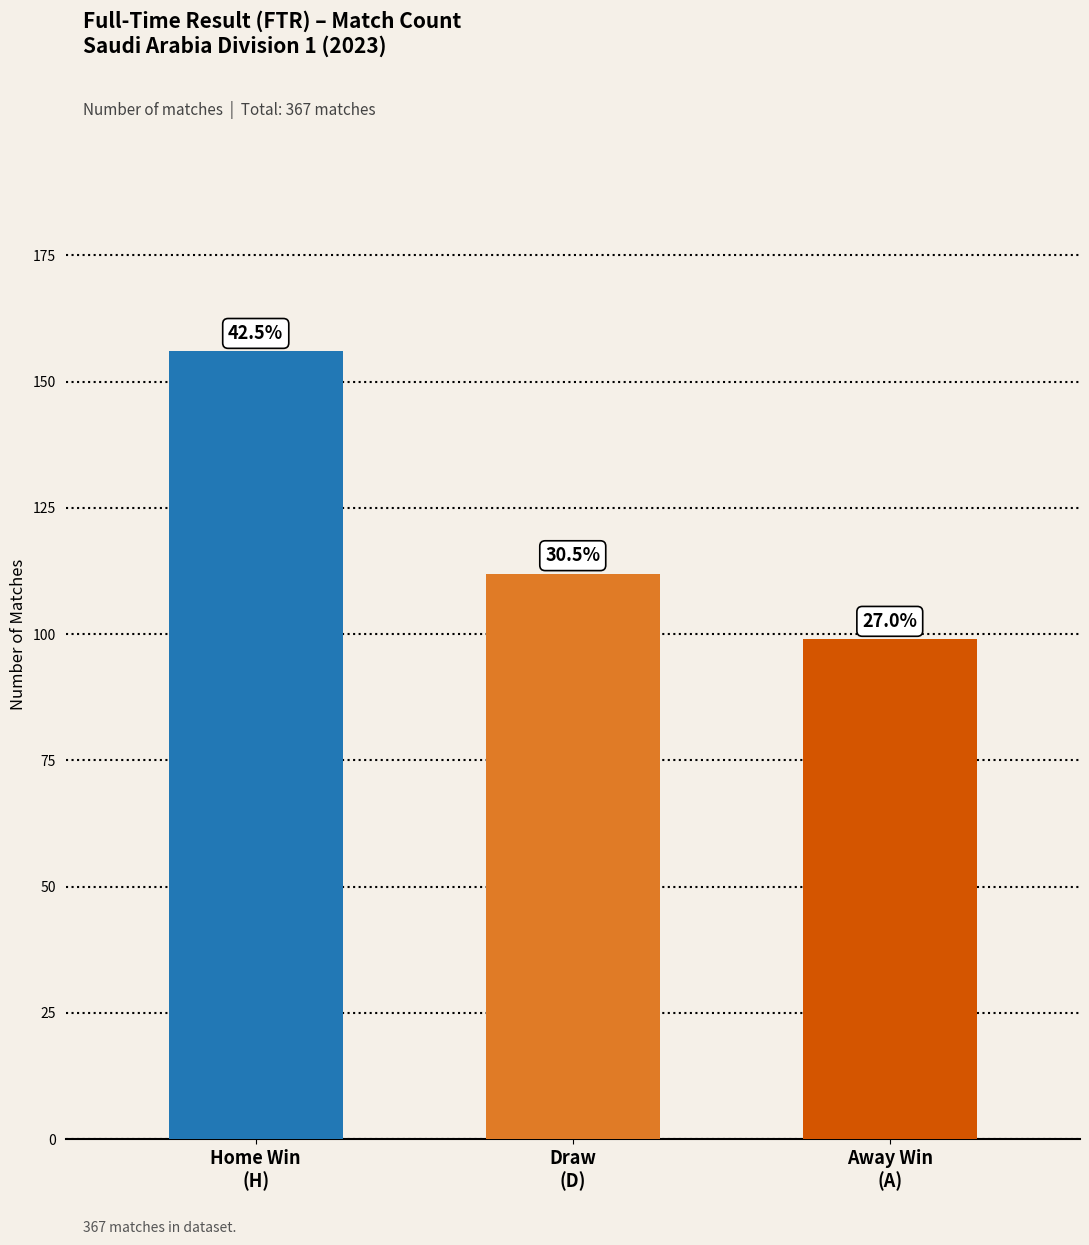

What is the value of the 2nd bar from the left?

112